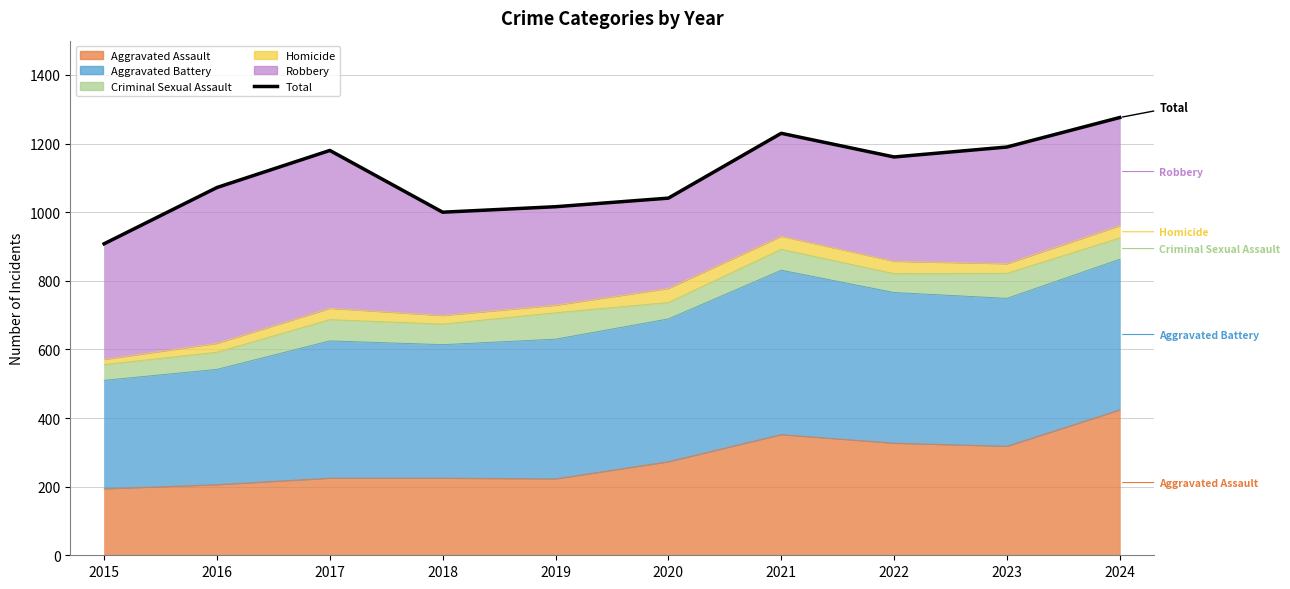

The value at 2019 is 1016. True or false?

True